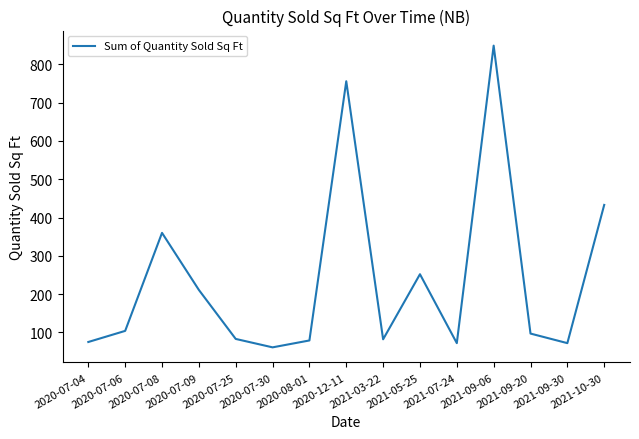

What is the difference between the values at 2020-08-01 and 2020-12-11?

677